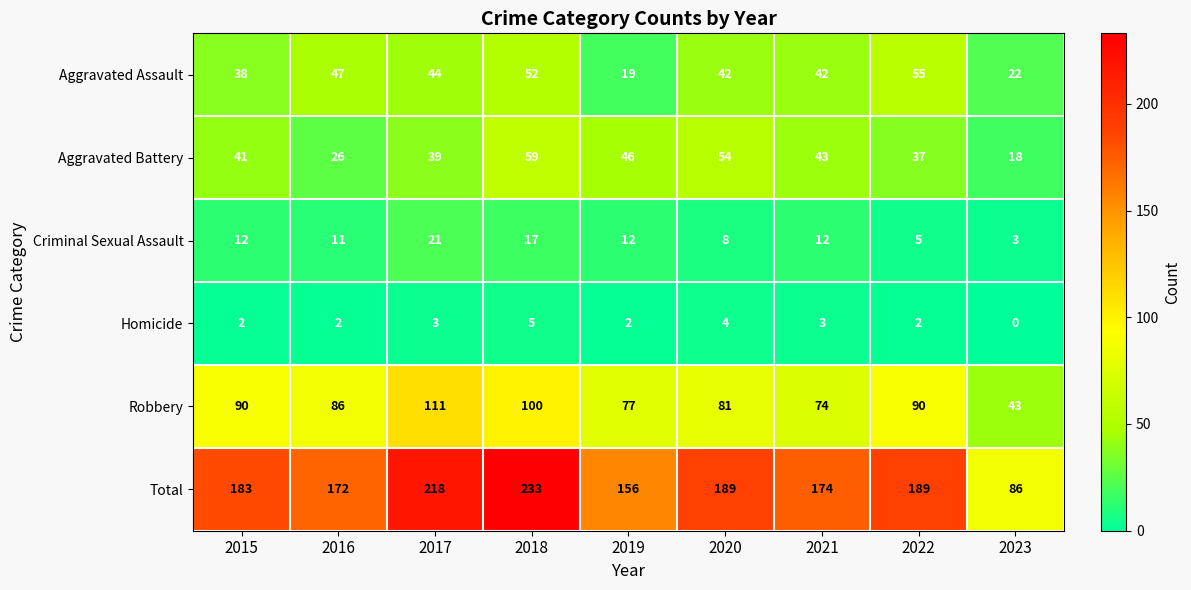

What is the spread (max minus min) of values at 2022?

187